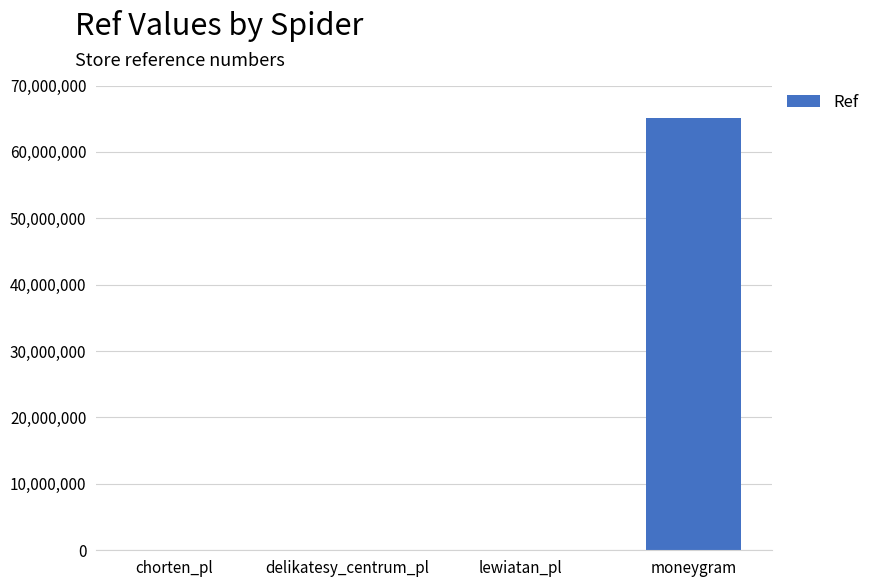

What is the greatest value displayed?

65076396